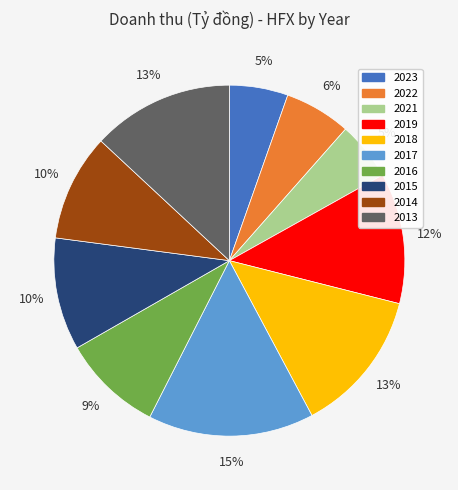

Is the sum of 2018 and 2022 greater than half?

No